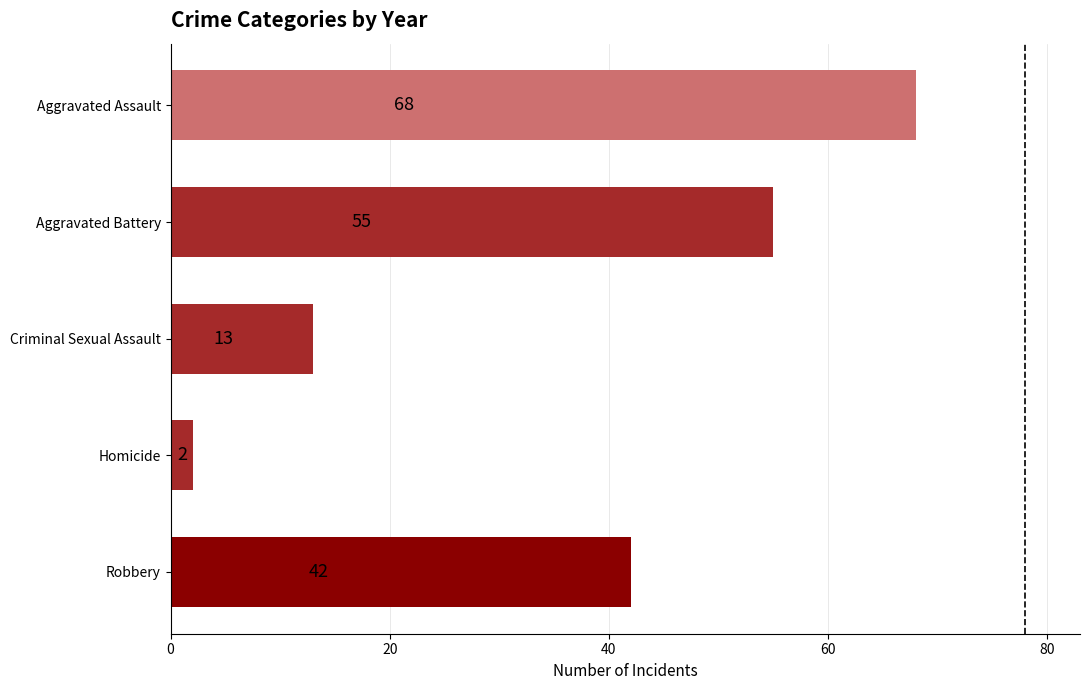

Count the values in the range 13 to 55.

3